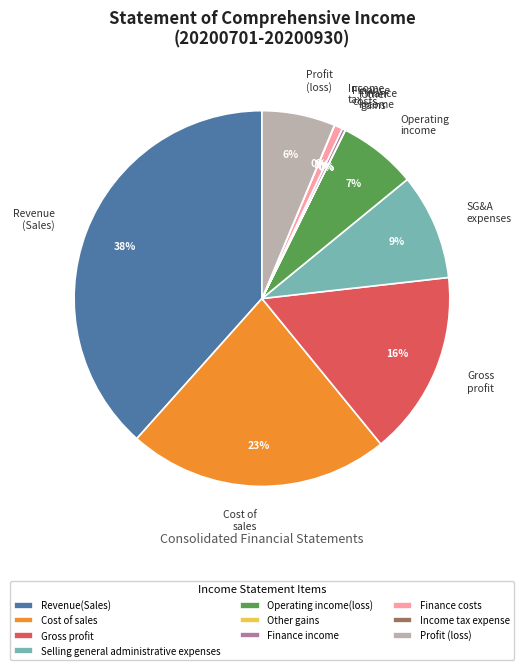

To the nearest percent, what percentage of the pie is Gross profit?

16%